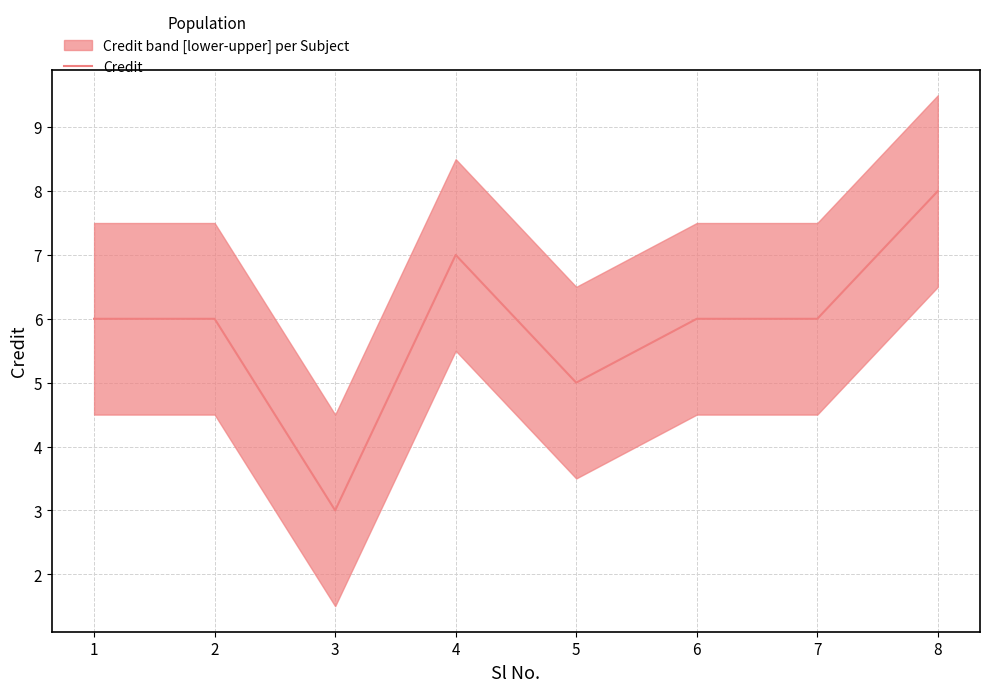

True or false: the data has more than 2 interior local peaks.

False